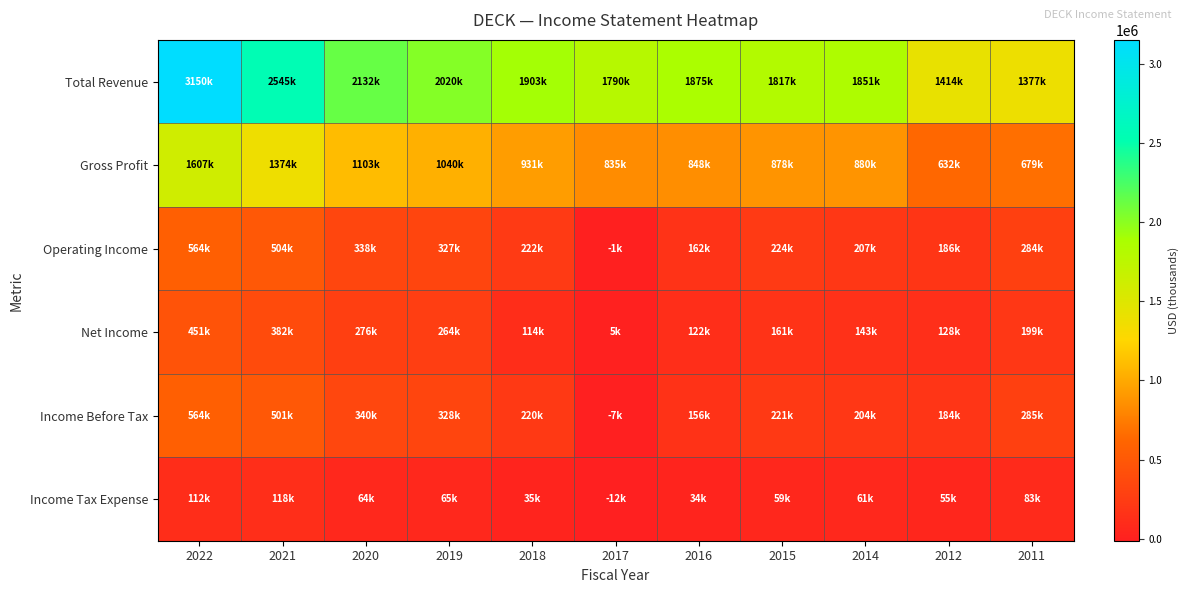

How many data points does each series have?

11